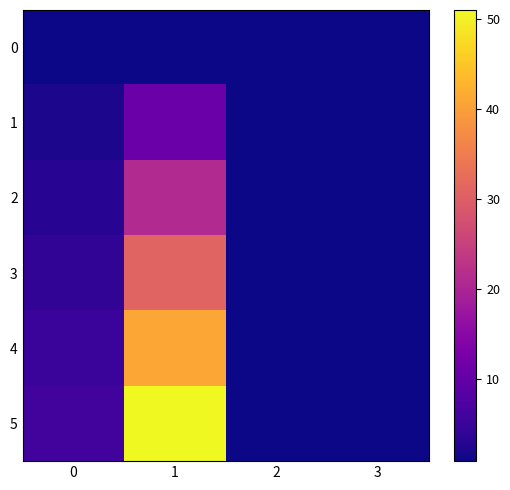

Which series has the largest range (max minus min)?

5